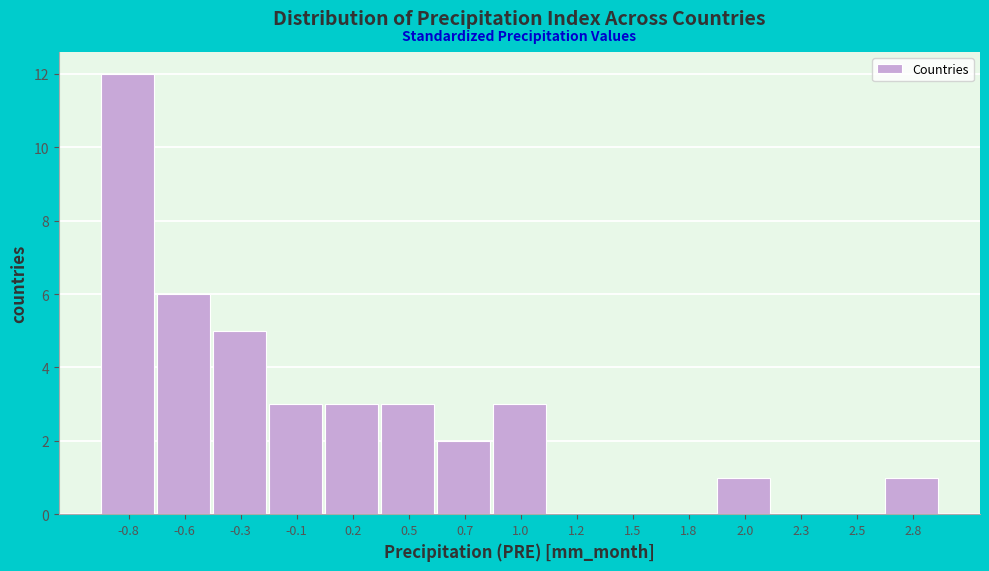

Reading left to right, transcribe all the data shown in this chart.

-0.8=12	-0.6=6	-0.3=5	-0.1=3	0.2=3	0.5=3	0.7=2	1.0=3	1.2=0	1.5=0	1.8=0	2.0=1	2.3=0	2.5=0	2.8=1